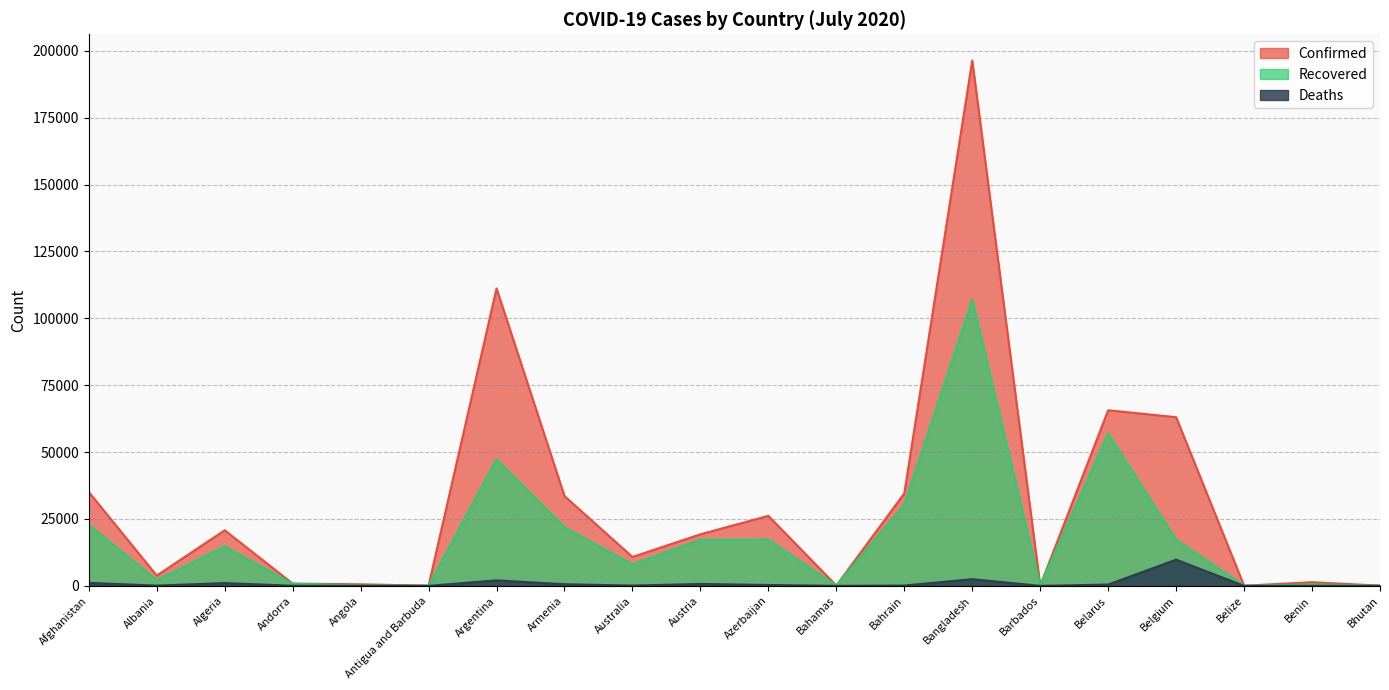

Which category has the lowest value in the Recovered series?

Belize